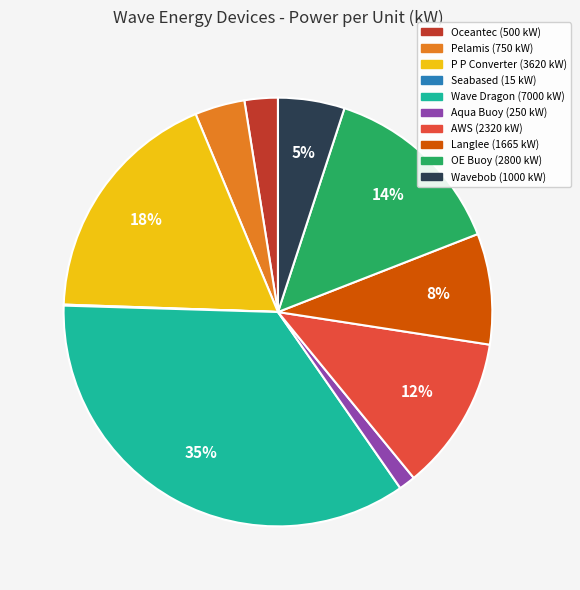

Which has a higher value, Langlee or P P Converter?

P P Converter